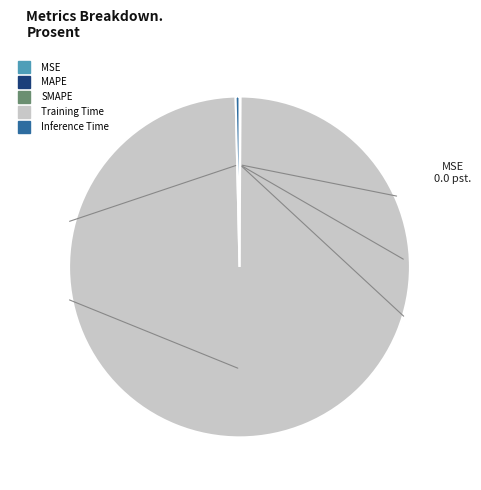

What is the largest slice in the pie chart?

Training Time